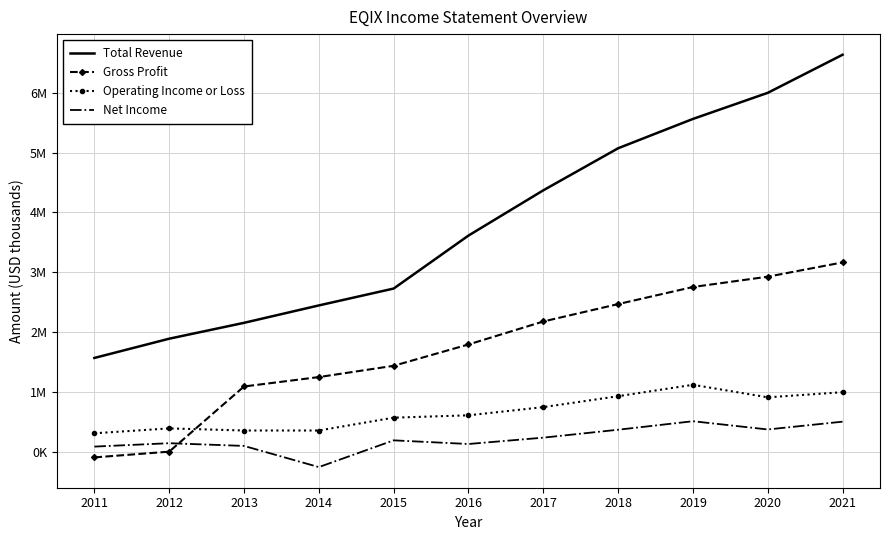

What are all the series names shown in the legend?

Total Revenue, Gross Profit, Operating Income or Loss, Net Income